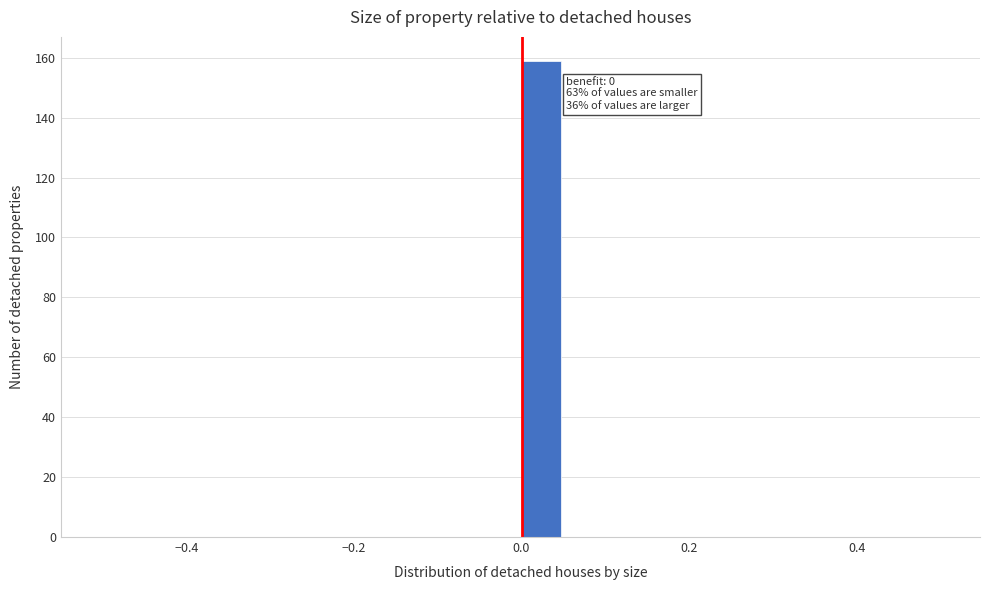

Read against the x-axis, roughly where is the centre of the tallest bar?

0.02